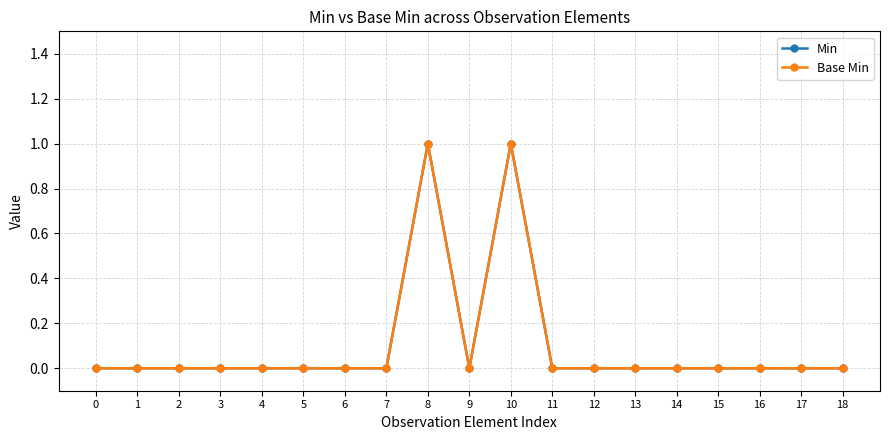

Which series has the widest spread of values?

Min